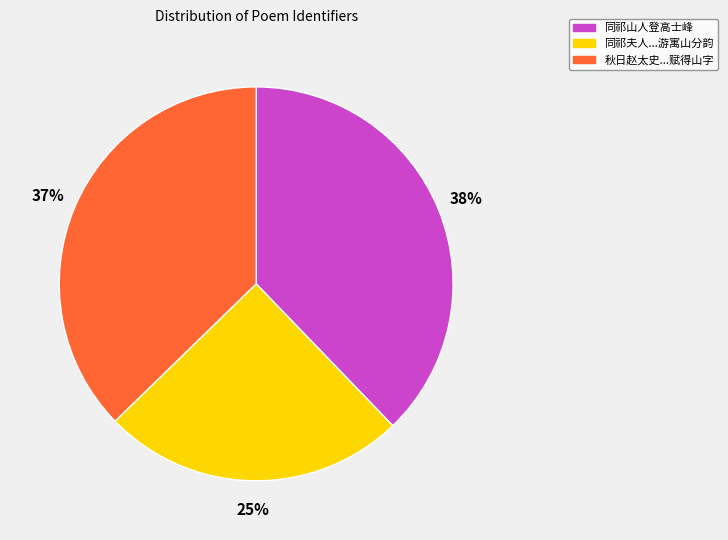

To the nearest percent, what portion does 同祁山人登高士峰 represent?

38%